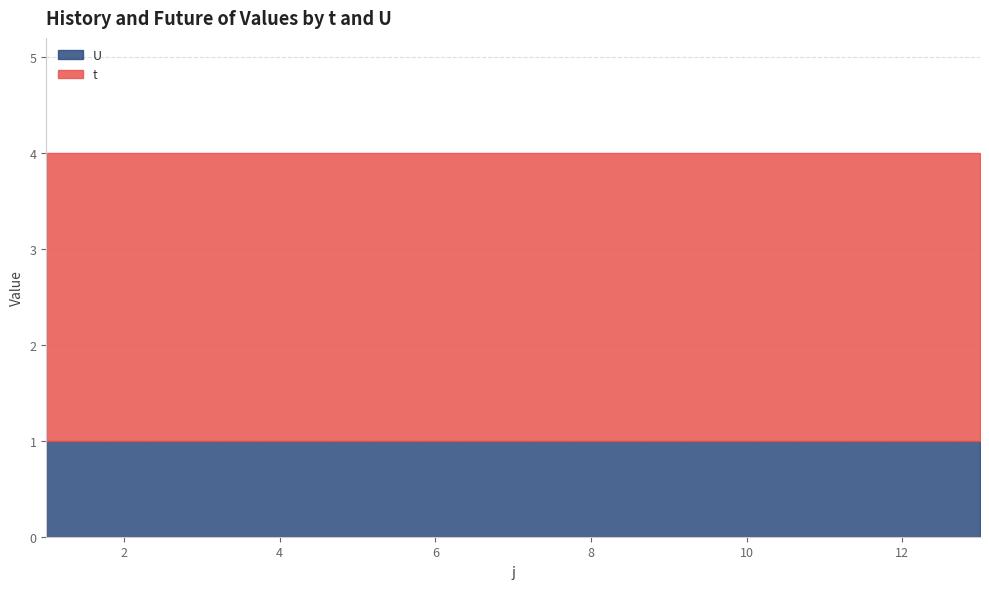

True or false: t and U cross at least once.

False